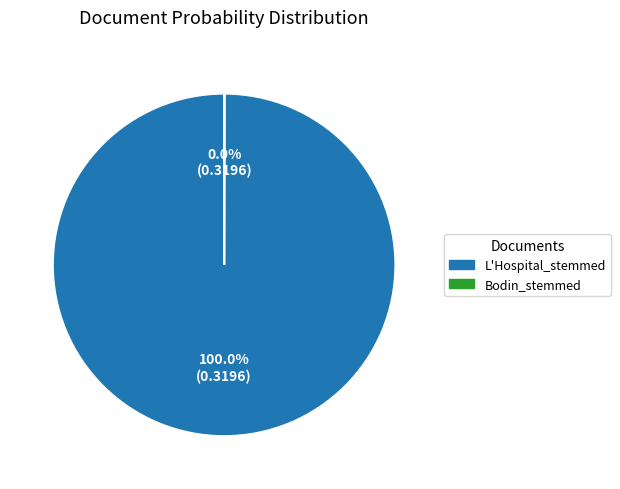

Does L'Hospital_stemmed represent more than half of the total?

Yes